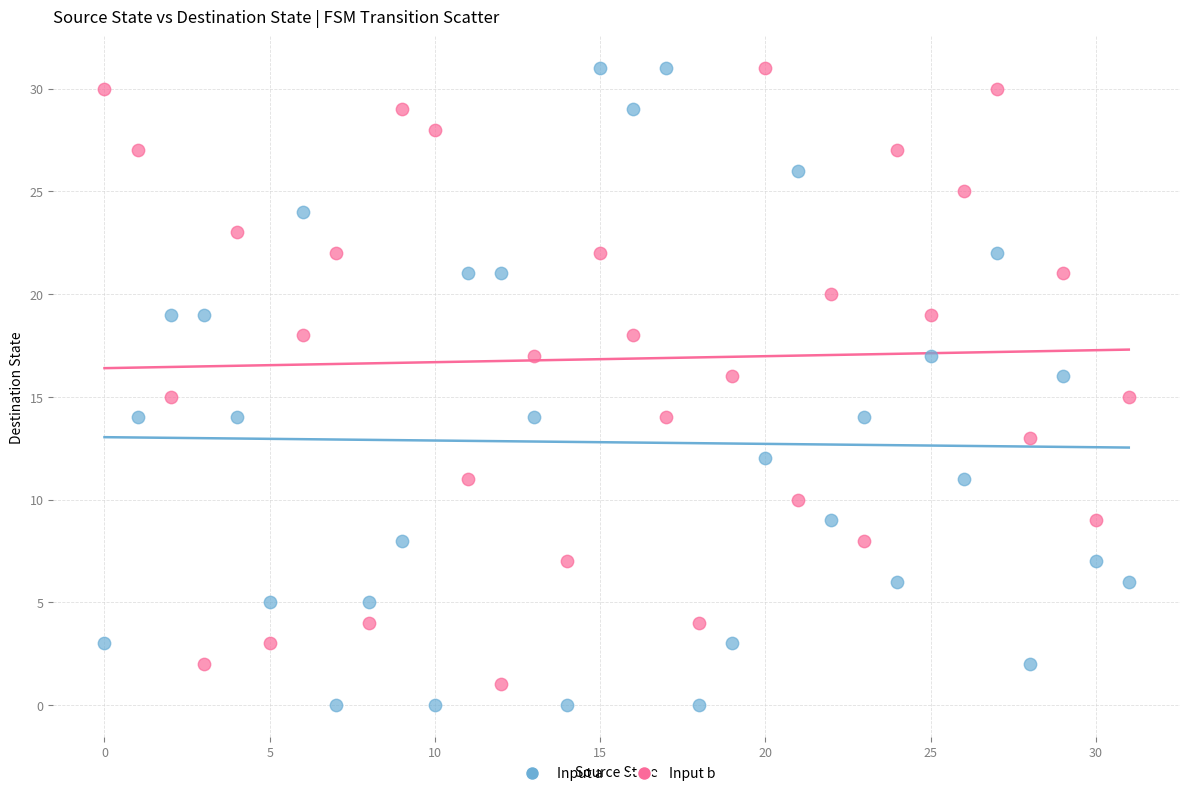

Which series has the widest spread of Y values?

Input a